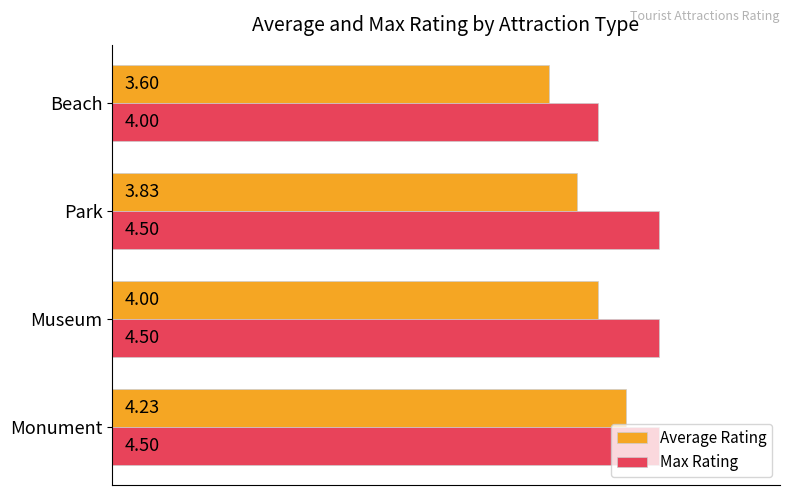

At which label is Average Rating closest to 3?

Beach